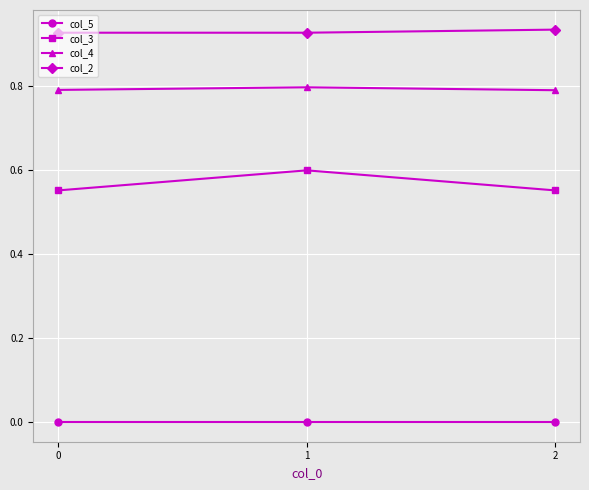

The col_5 series shows 0.0 at 2. True or false?

True